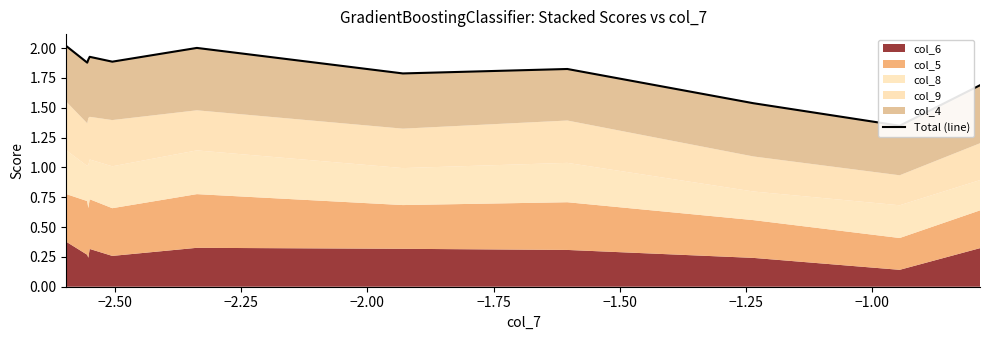

How many interior local valleys (lower than both neighbors) does the data have?

4